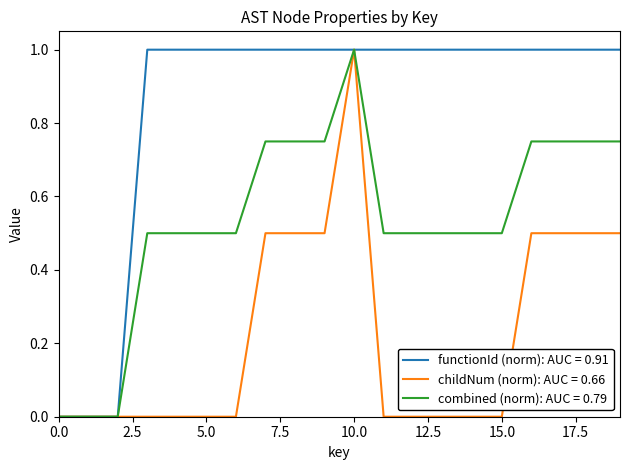

What is the maximum value shown in the chart?

1.0